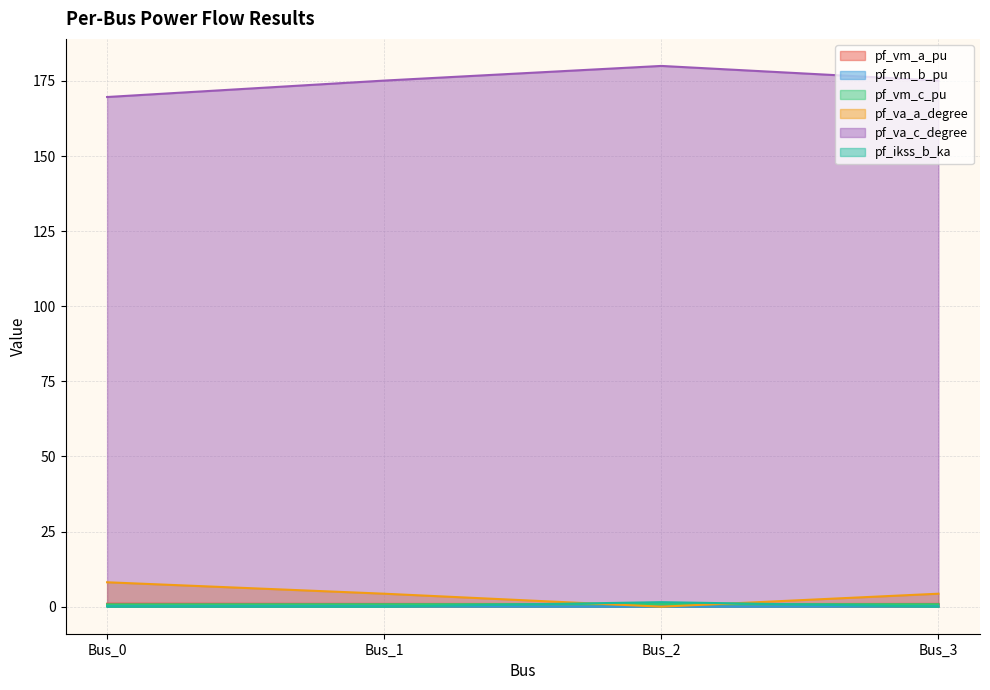

At which category does pf_va_a_degree reach its first local valley?

Bus_2